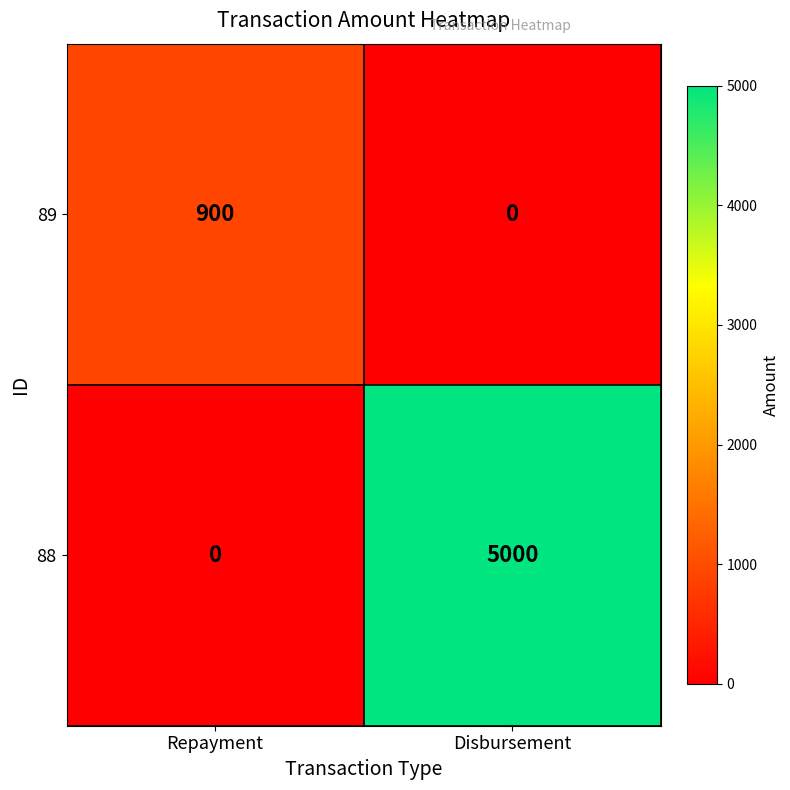

Reading right to left, transcribe all the data shown in this chart.

89: Disbursement=0	Repayment=900
88: Disbursement=5000	Repayment=0